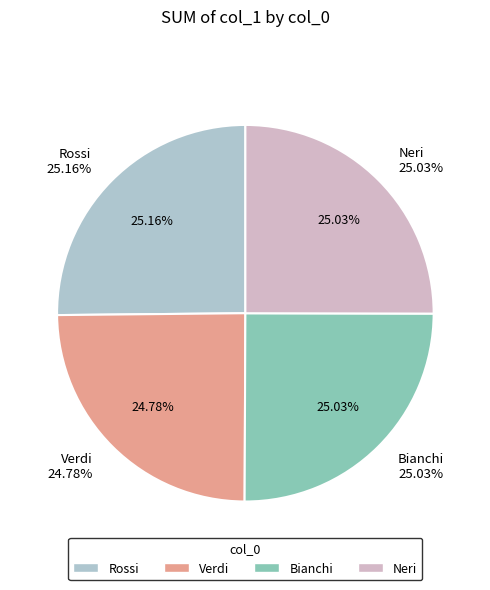

Which slice is the largest?

Rossi